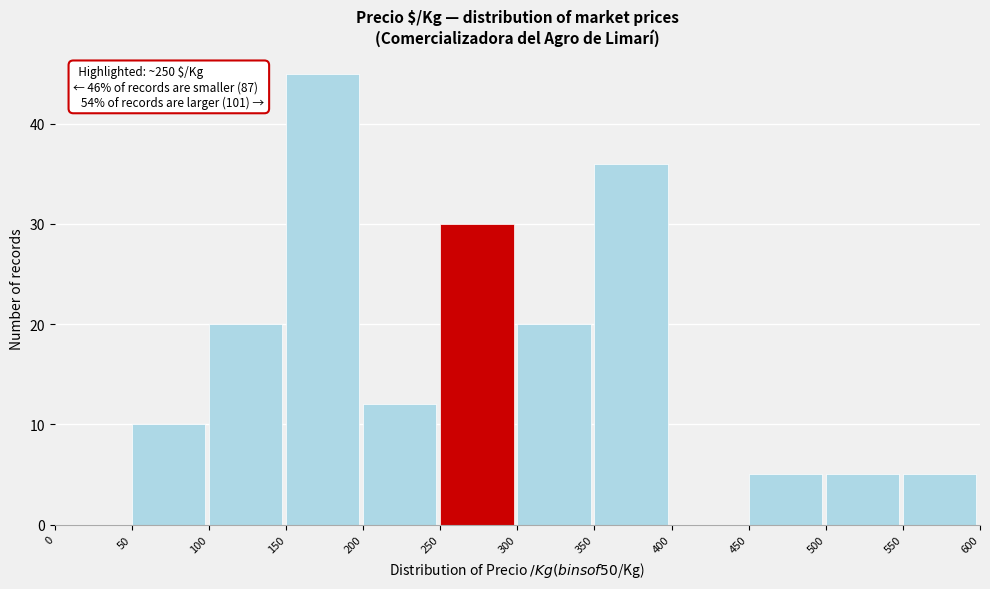

Over which range of the x-axis is the bar tallest?

150 to 200